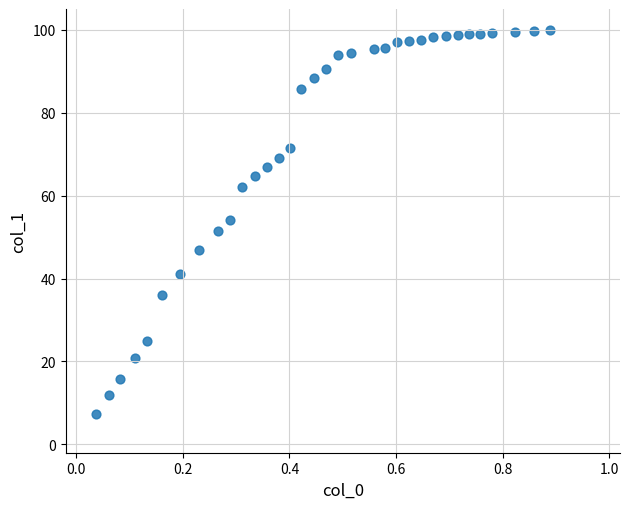

What is the range of X values (max minus min)?

0.9